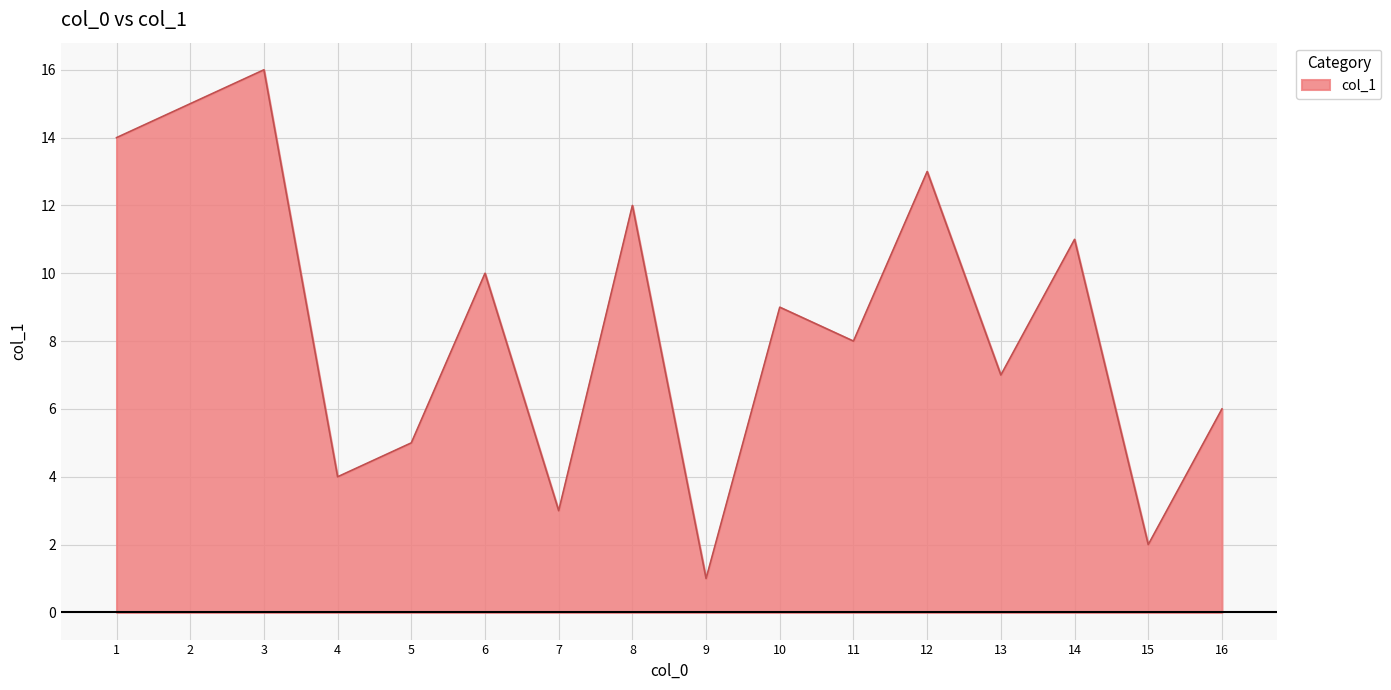

What is the difference between the values at 7 and 6?

7